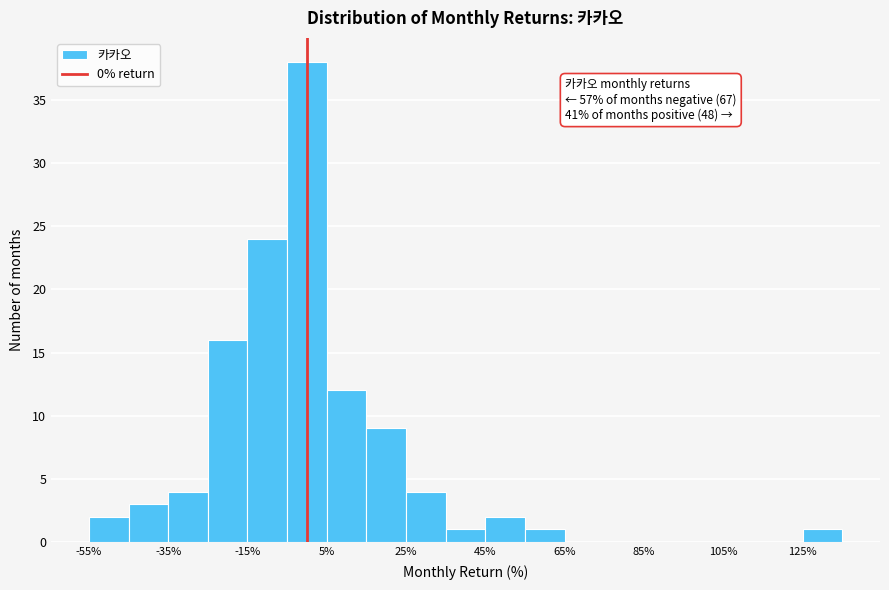

Over which range of the x-axis is the bar tallest?

-5 to 5